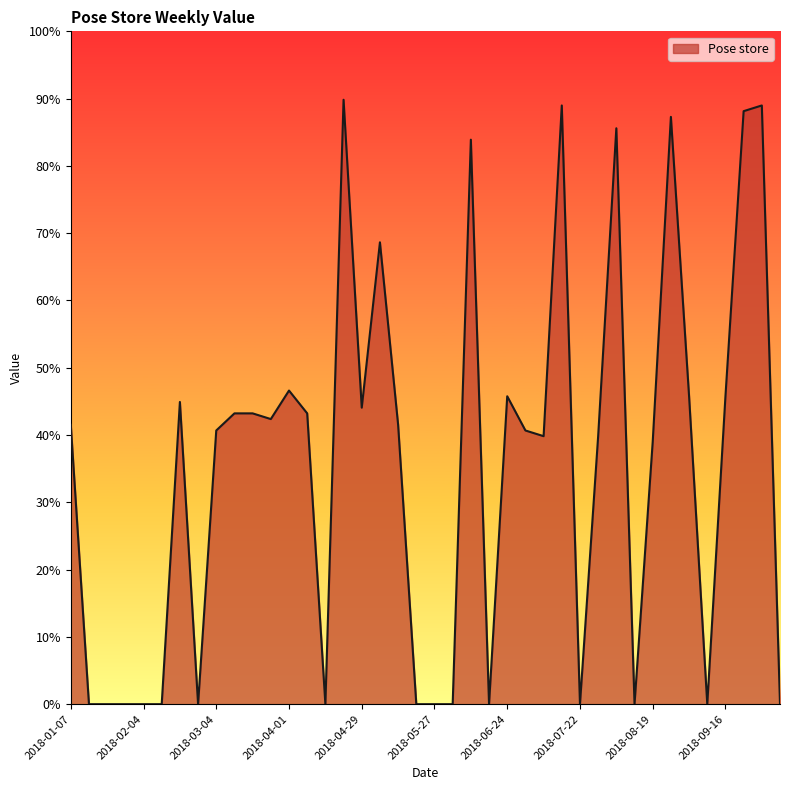

List the labels in order of value, smallest first.

2018-01-14, 2018-01-21, 2018-01-28, 2018-02-04, 2018-02-11, 2018-02-25, 2018-04-15, 2018-05-20, 2018-05-27, 2018-06-03, 2018-06-17, 2018-07-22, 2018-08-12, 2018-09-09, 2018-10-07, 2018-08-19, 2018-07-08, 2018-07-29, 2018-03-04, 2018-07-01, 2018-01-07, 2018-05-13, 2018-03-25, 2018-03-11, 2018-03-18, 2018-04-08, 2018-04-29, 2018-02-18, 2018-06-24, 2018-09-02, 2018-09-16, 2018-04-01, 2018-05-06, 2018-06-10, 2018-08-05, 2018-08-26, 2018-09-23, 2018-07-15, 2018-09-30, 2018-04-22